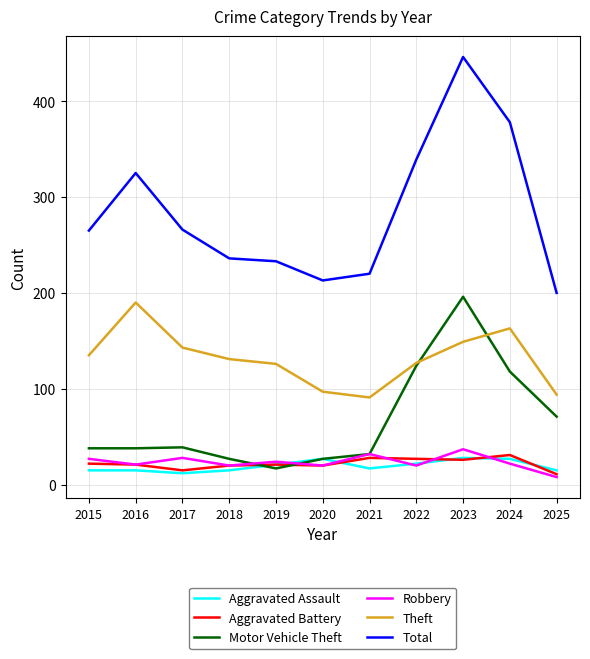

What is the approximate value of Motor Vehicle Theft at 2019?

17